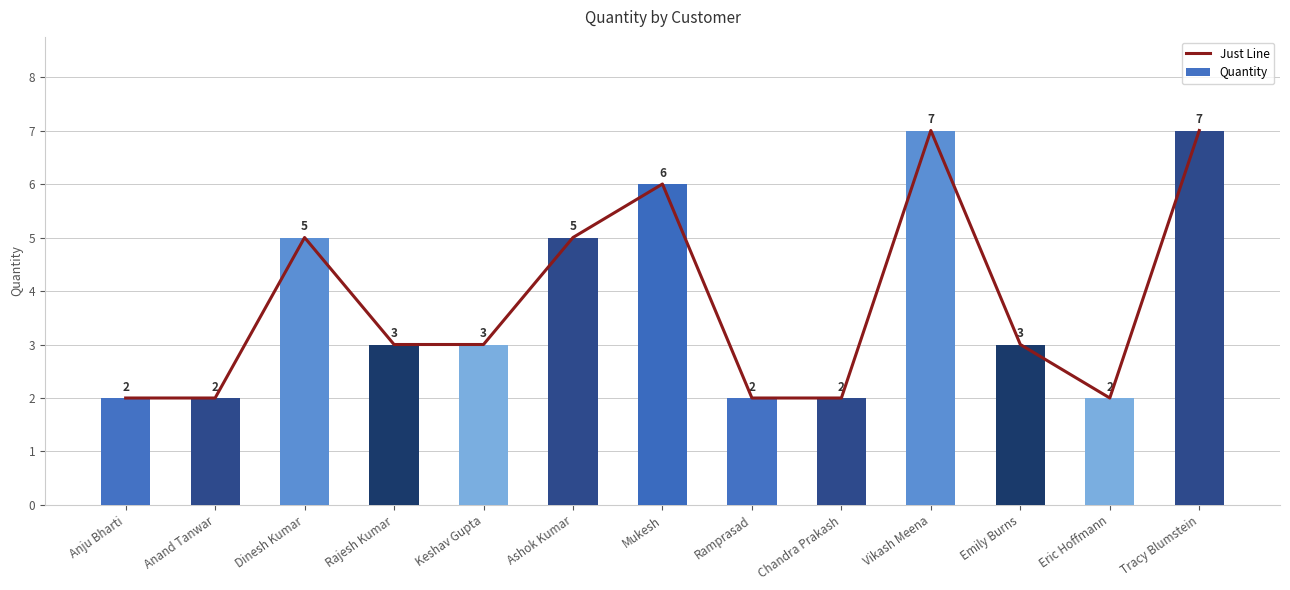

What is the sum of all Just Line values?

49